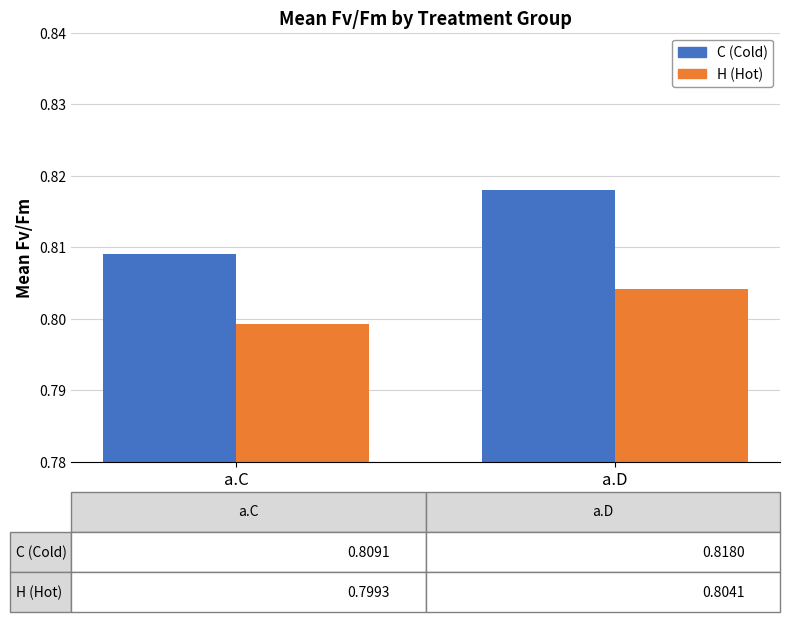

Which category has the lowest value in the C (Cold) series?

a.C